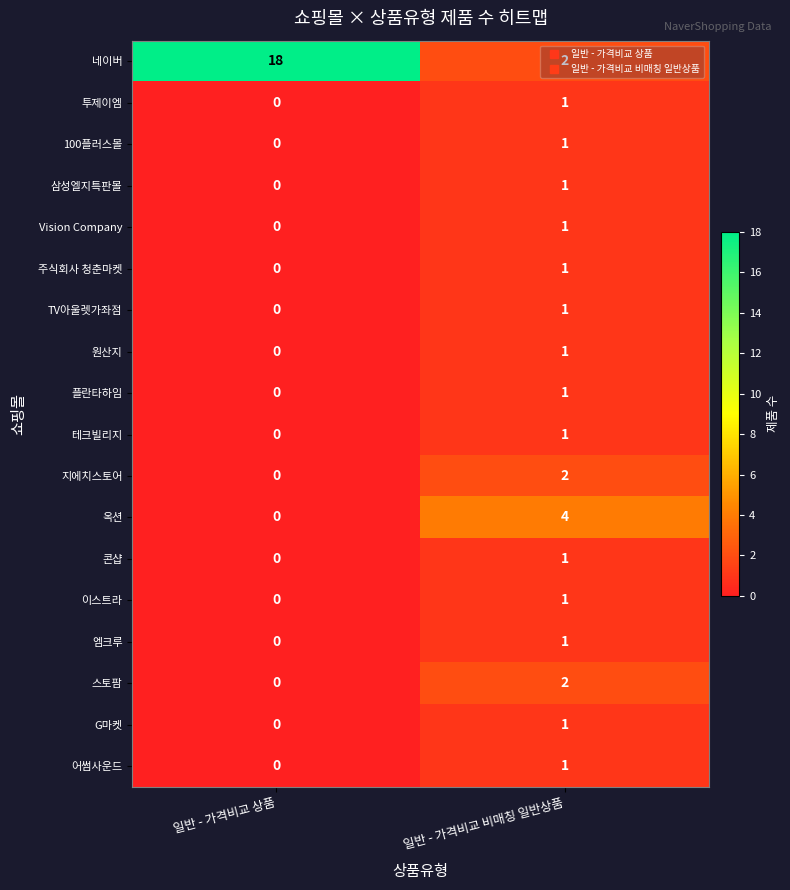

At which category is the sum across all series the highest?

일반 - 가격비교 비매칭 일반상품